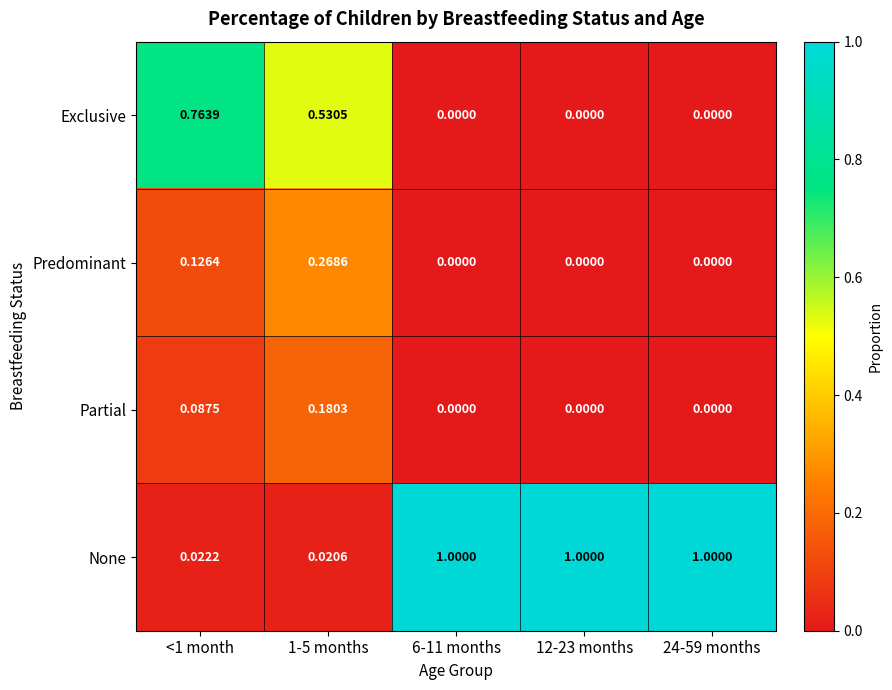

List the series in order of their peak value, lowest first.

Partial, Predominant, Exclusive, None